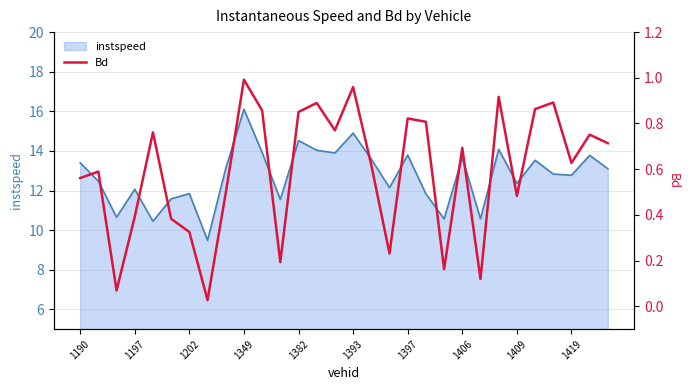

True or false: instspeed has a value of 11.8 at 1202.

True